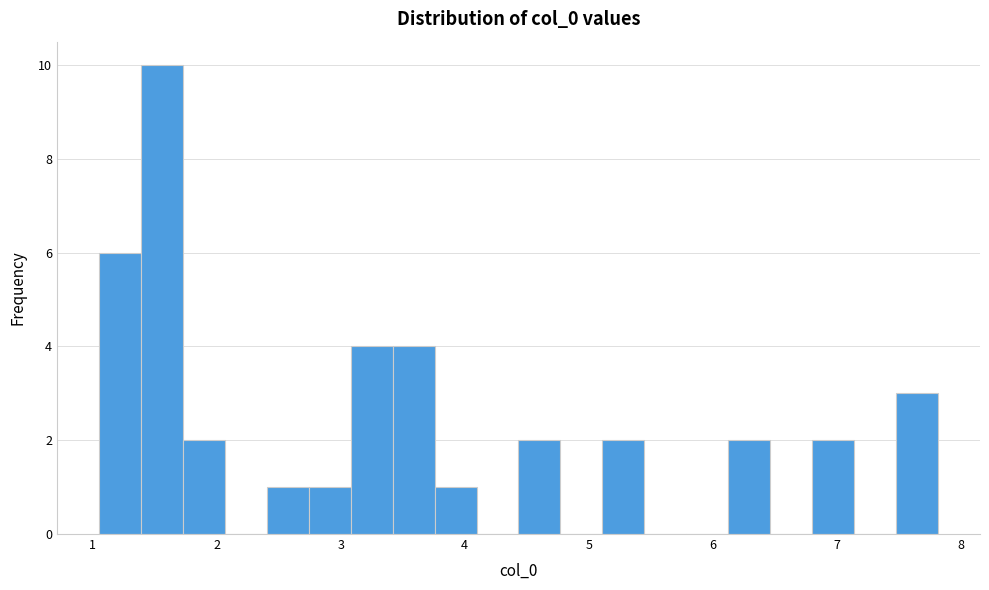

Around what value on the x-axis is the tallest bar? Give the approximate position of its centre, as read against the axis.

1.6